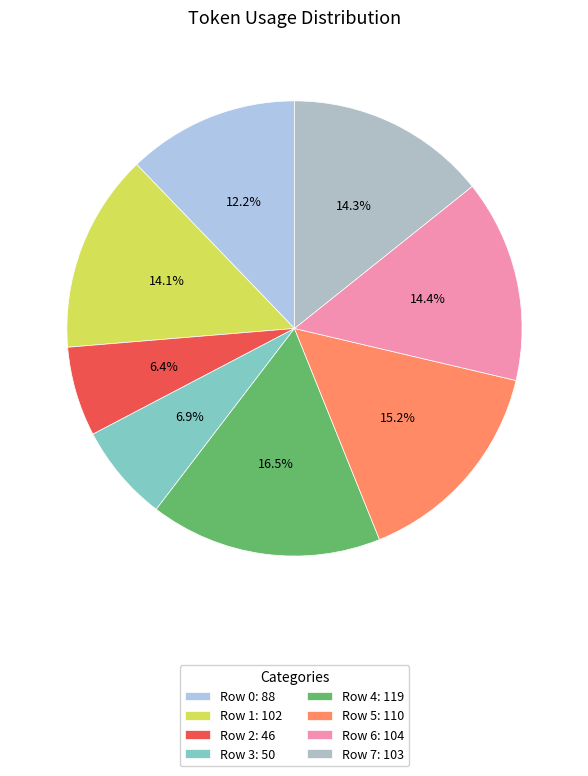

Is there any slice that represents more than half of the pie?

No